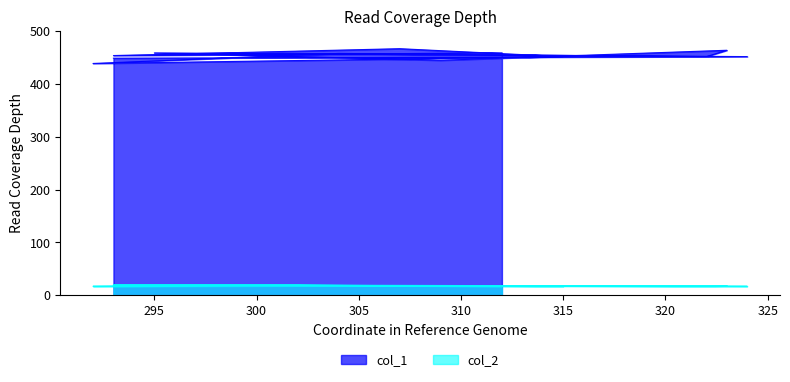

In col_2, how many points are lower than both neighbors (excluding endpoints)?

4